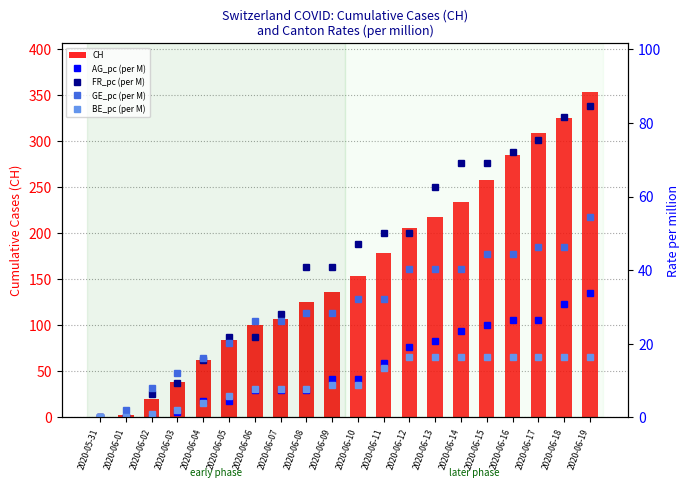

Is the value of BE_pc (per M) at 2020-06-04 greater than the value of FR_pc (per M) at 2020-06-11?

No